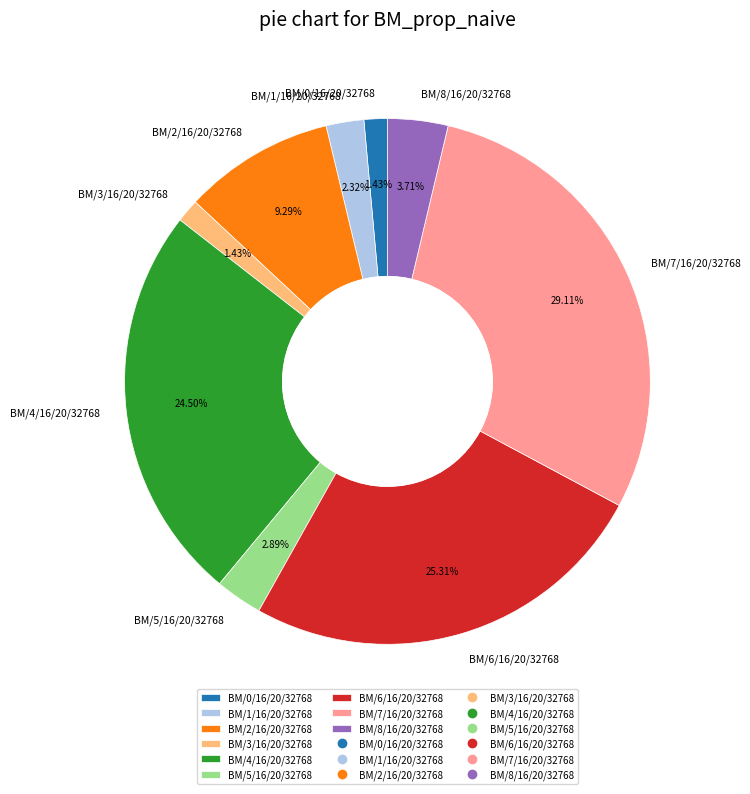

Combined, do BM/4/16/20/32768 and BM/2/16/20/32768 account for over 50%?

No